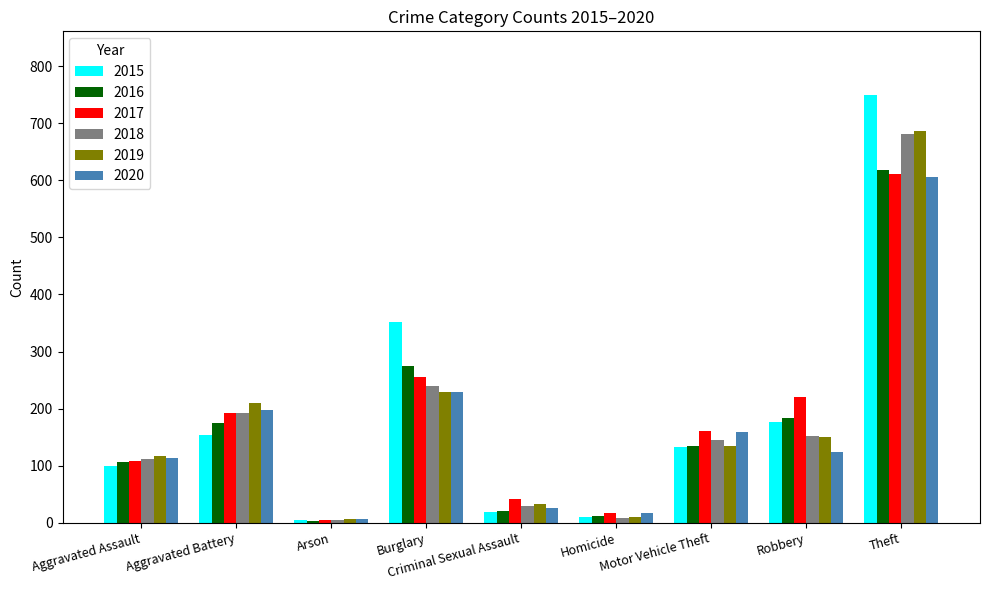

What is the difference between the maximum and minimum values in the 2019 series?

681